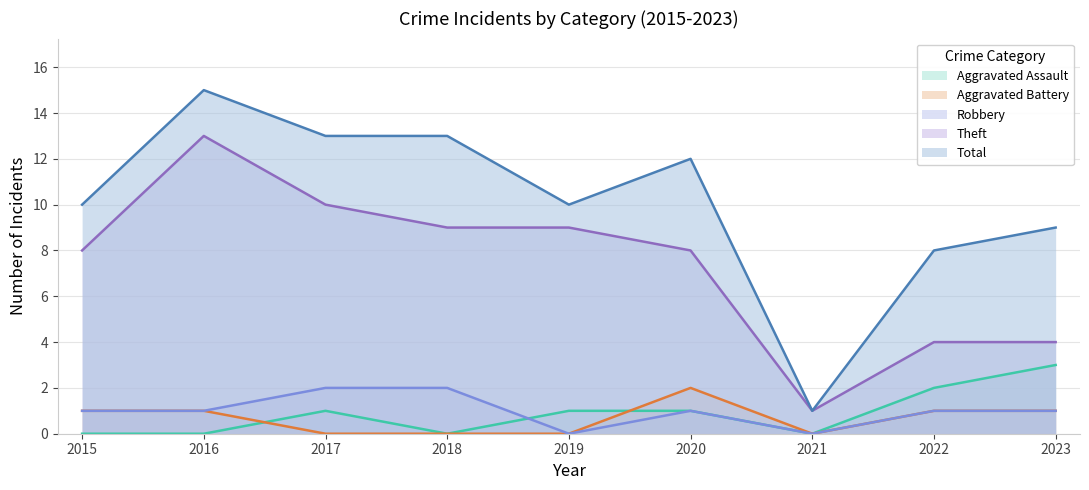

How many lines are shown in the chart?

5